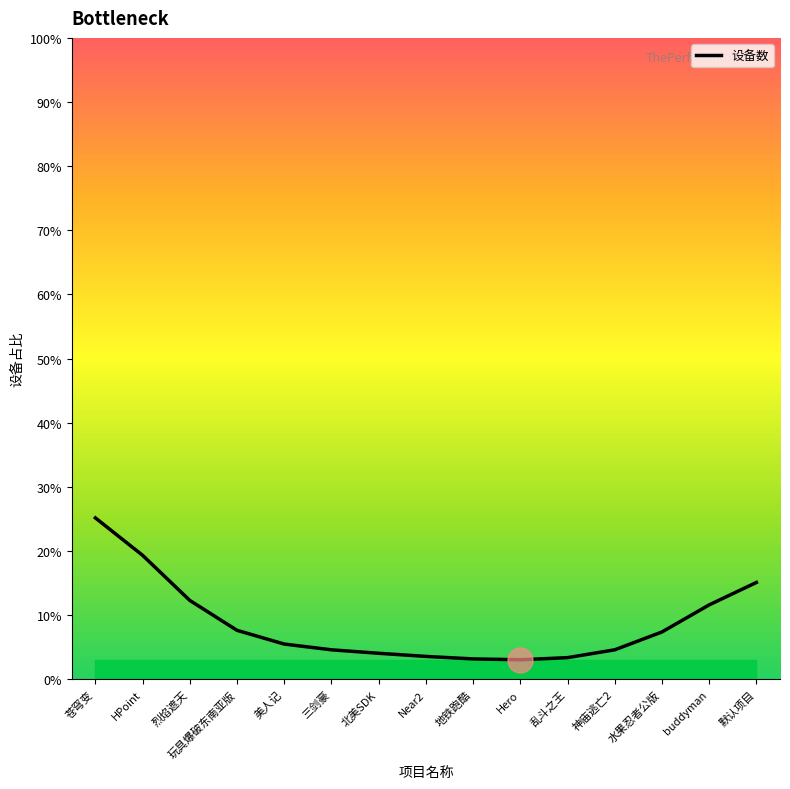

Is it true that the value at 乱斗之王 is 3.4?

True